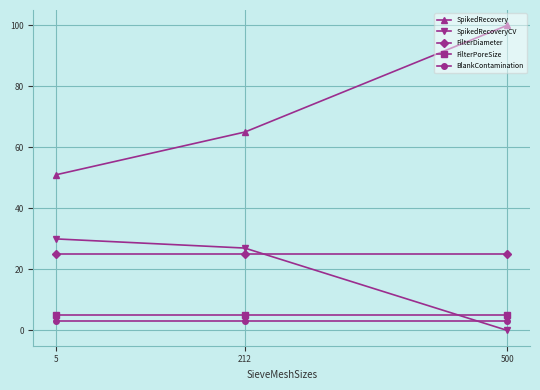

Count the number of data series in this chart.

5